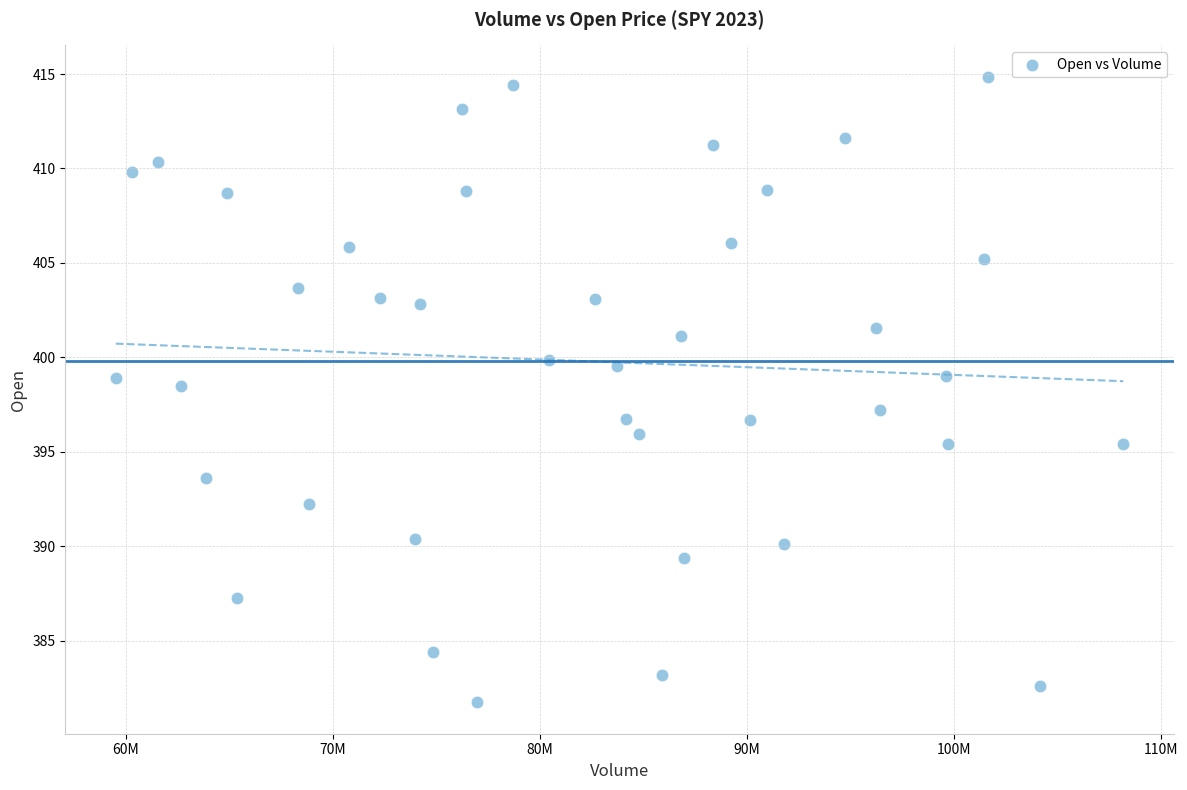

What is the range of X values (max minus min)?

48669500.0